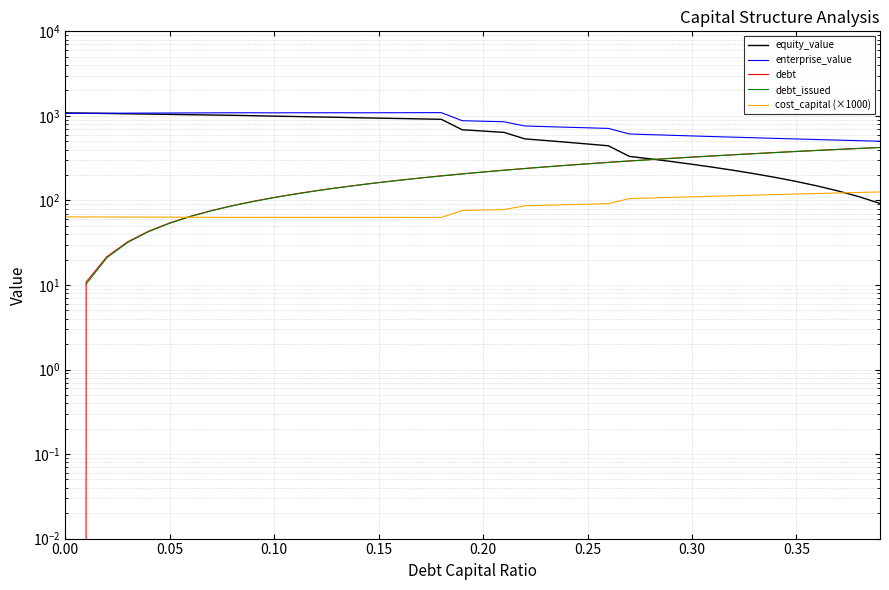

Which series has the largest total across all categories?

enterprise_value